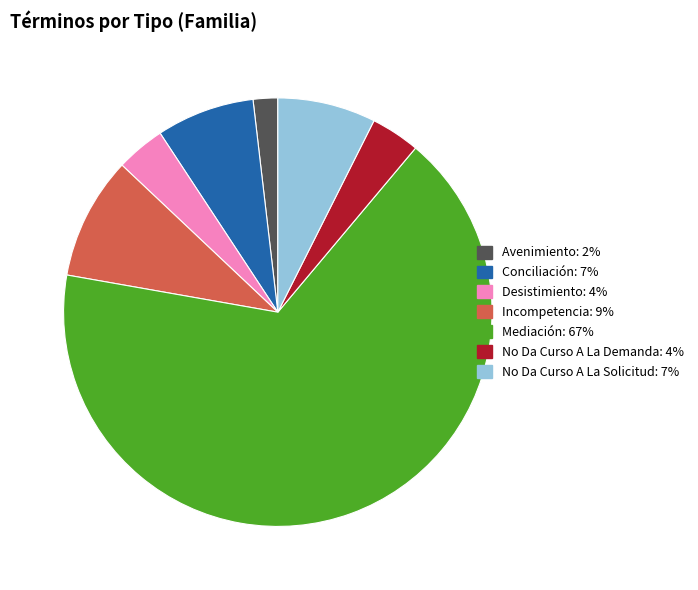

How many segments does this pie chart have?

7